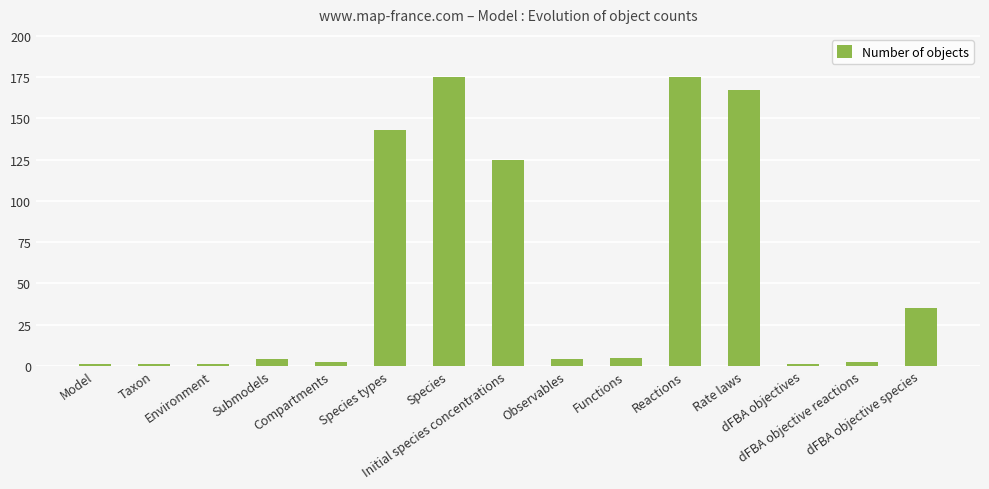

Read the value at dFBA objective species, to the nearest 5.

35